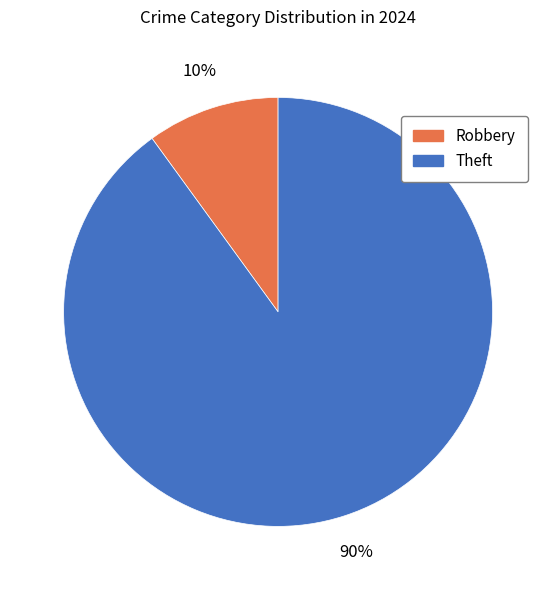

To the nearest percent, what is the difference between the largest and smallest slice percentages?

80%